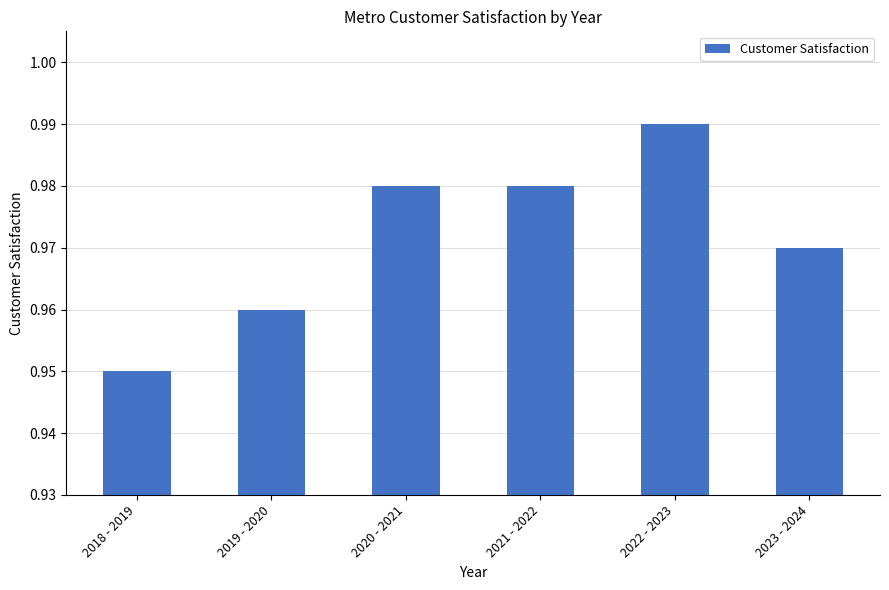

Is it true that the value at 2023 - 2024 is 0.5?

False